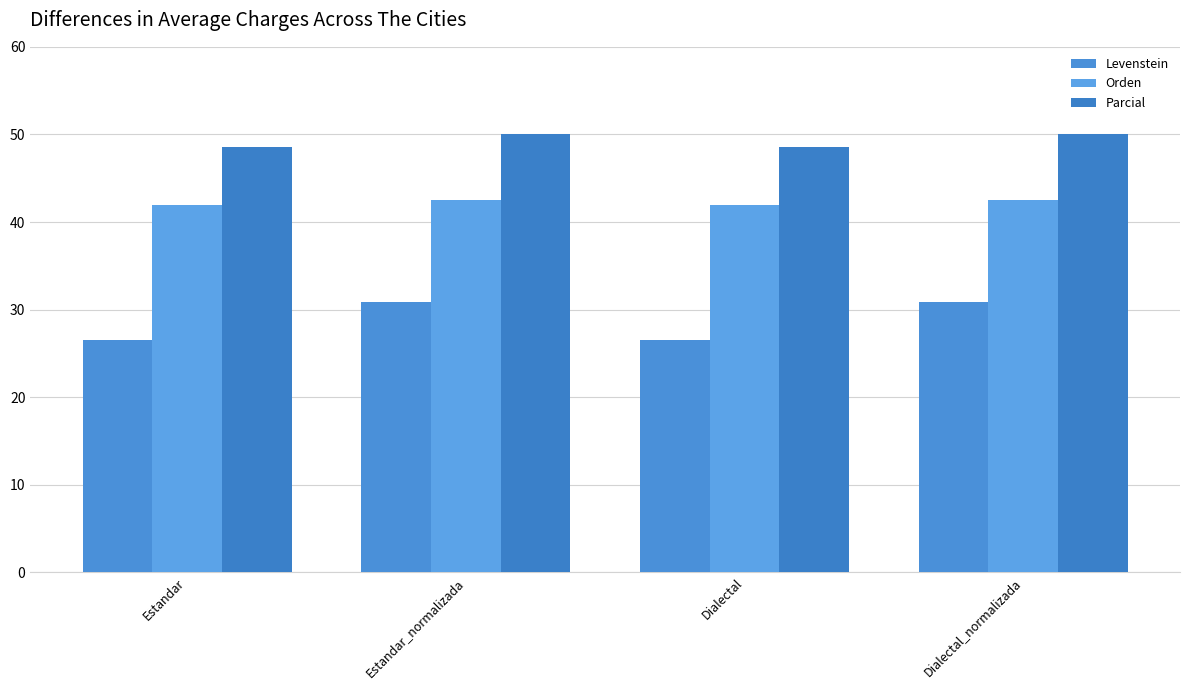

At which category is the sum across all series the highest?

Estandar_normalizada